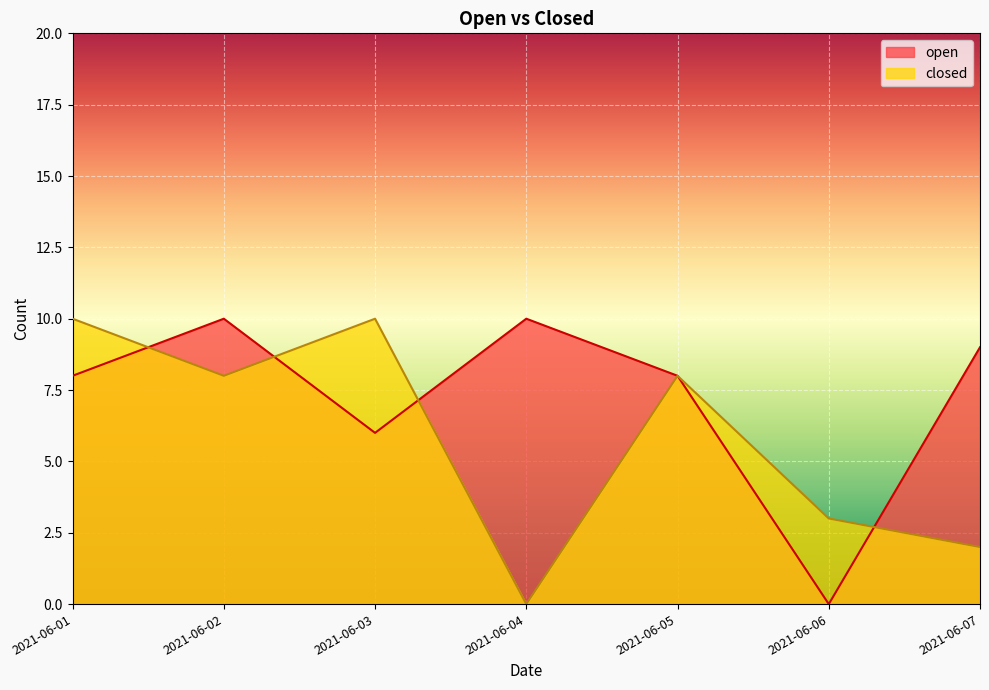

What is the average value of the open series?

7